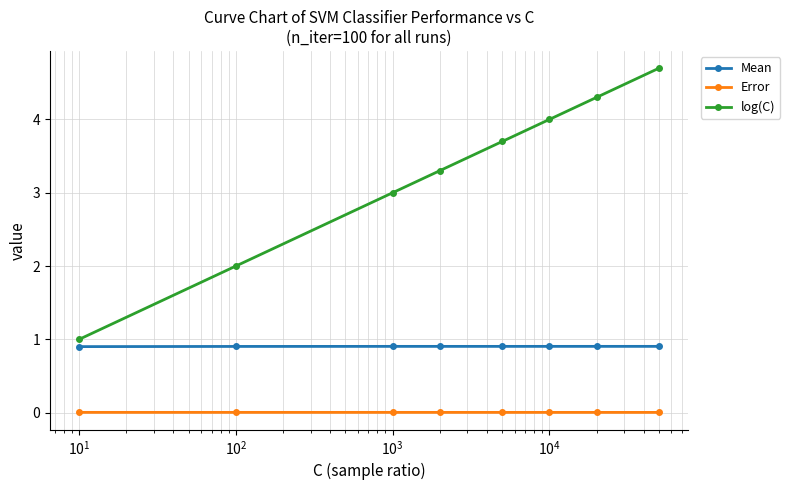

Which series has the largest total across all categories?

log(C)